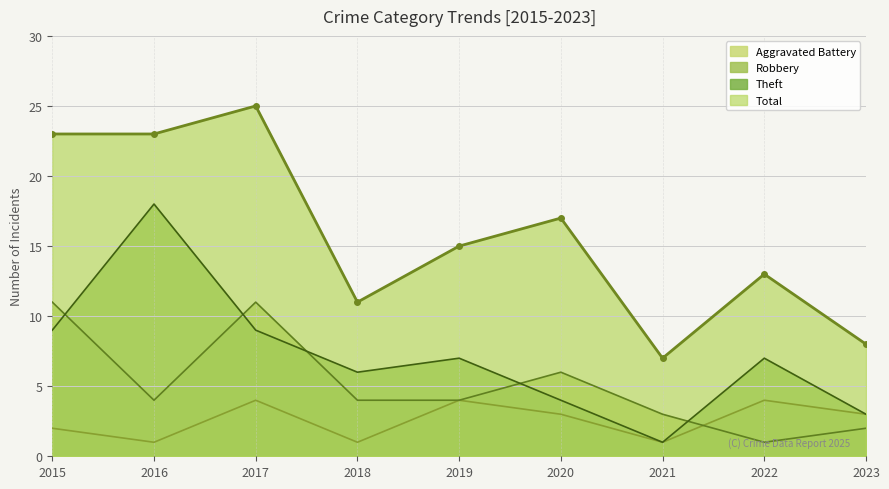

True or false: Total and Aggravated Battery intersect in this chart.

False